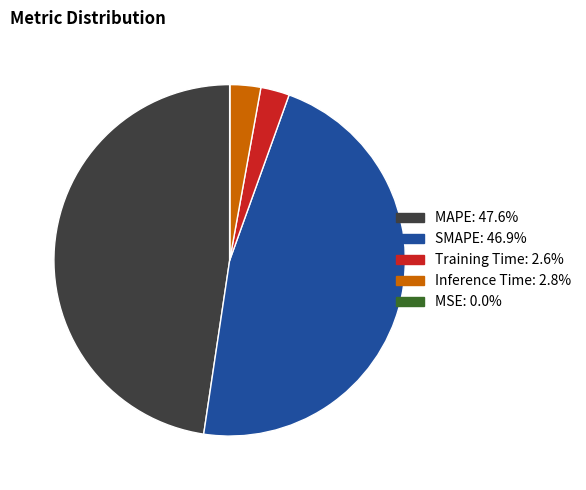

Which slice is the largest?

MAPE